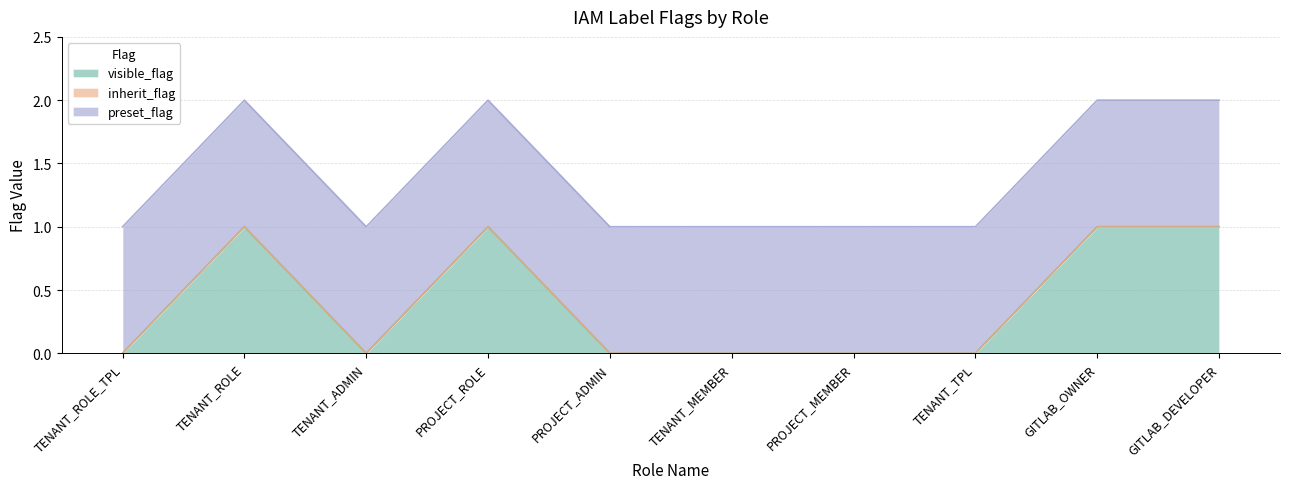

True or false: preset_flag and visible_flag cross at least once.

False